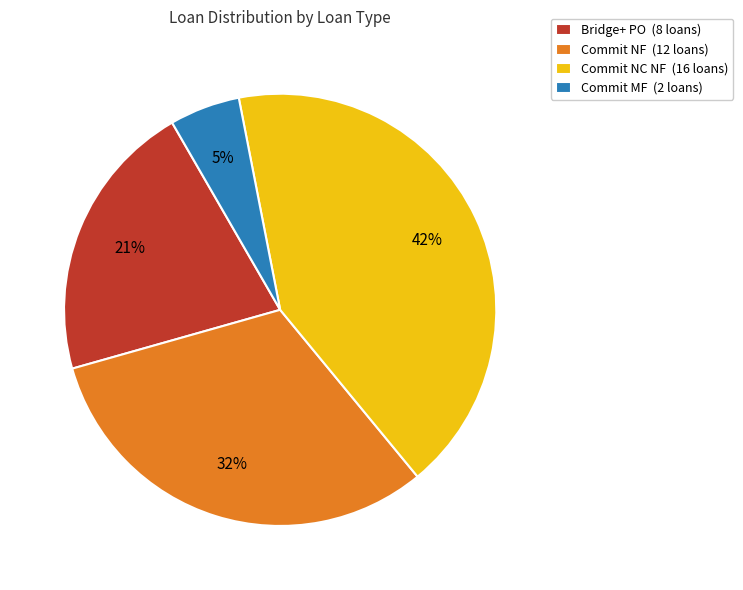

Is it true that Commit NC NF is 42% of the pie?

True